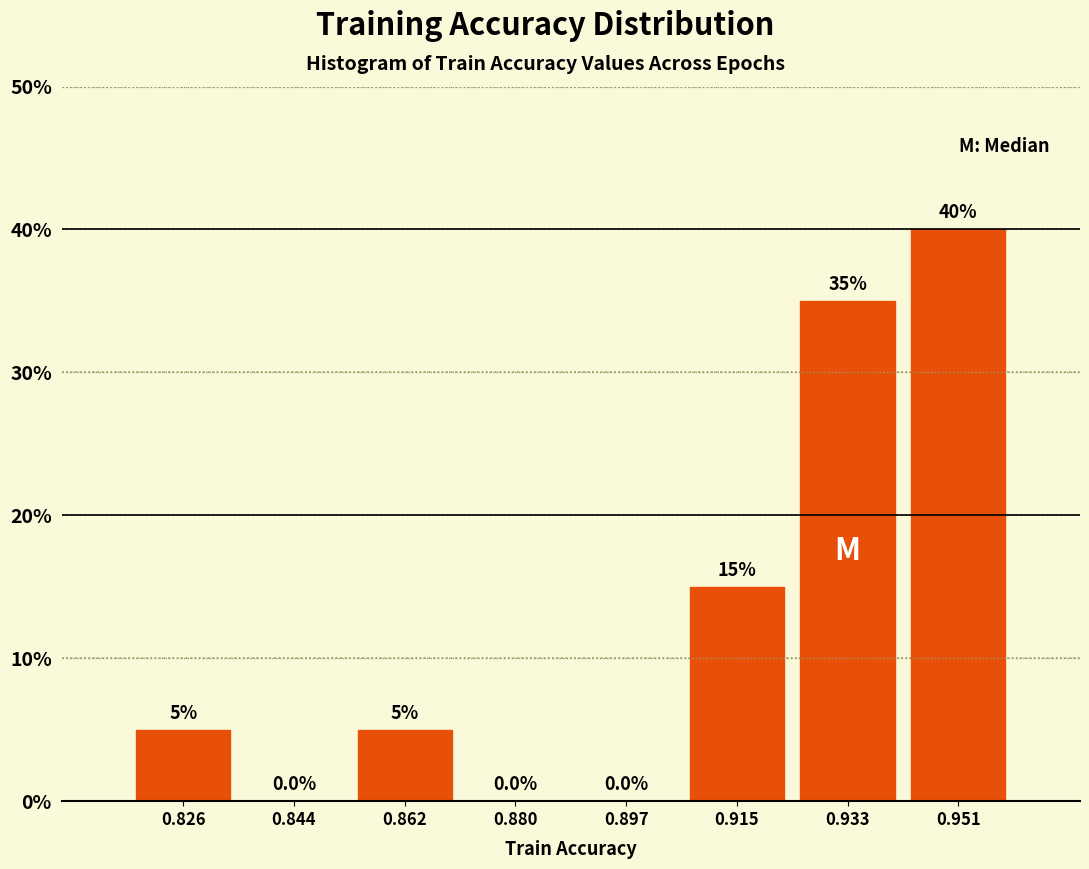

Reading left to right, transcribe this chart: for each bar, give the range it covers on the x-axis and its height. The bar edges are not printed on the chart, so give them approximately, as read against the axis.

0.818 to 0.834: 5.0
0.834 to 0.852: 0.0
0.852 to 0.870: 5.0
0.870 to 0.888: 0.0
0.888 to 0.906: 0.0
0.906 to 0.924: 15.0
0.924 to 0.942: 35.0
0.942 to 0.960: 40.0